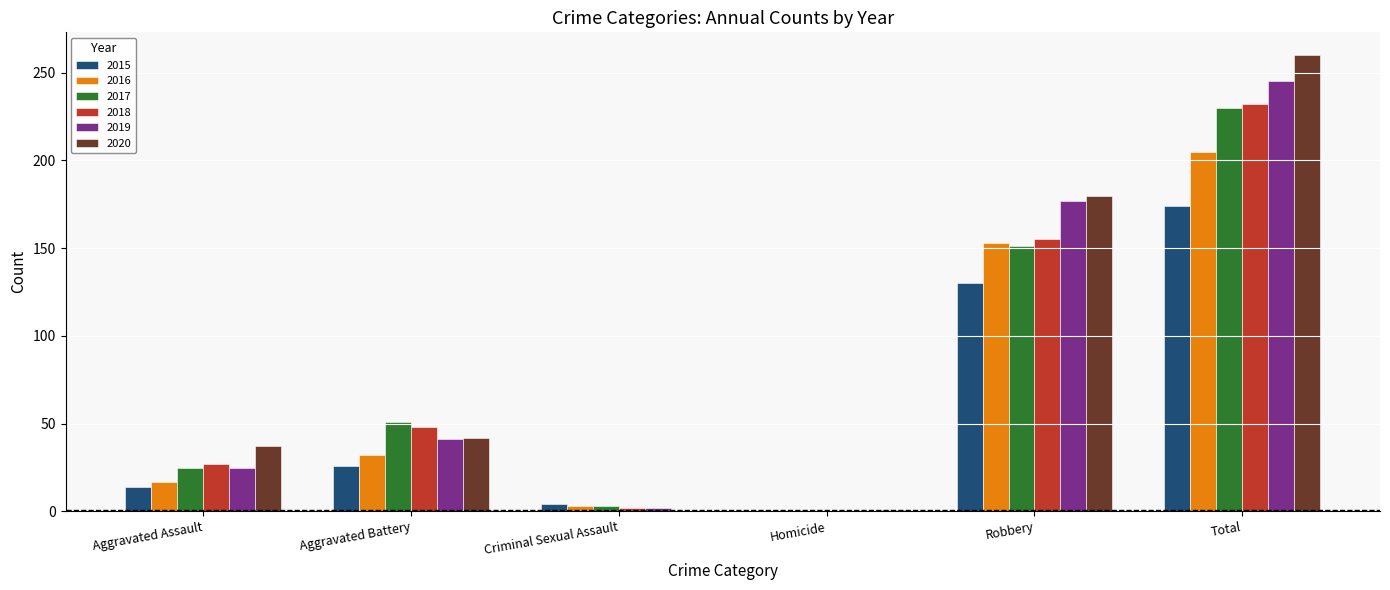

What is the approximate value of 2019 at Total?

245